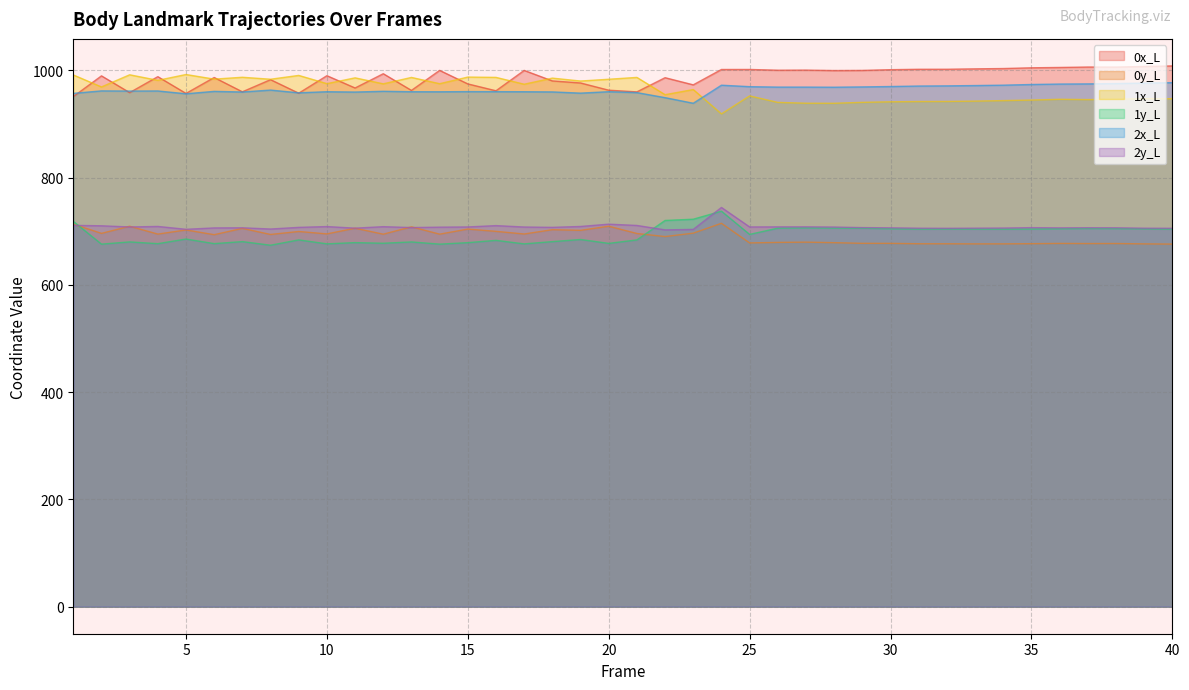

How many lines are shown in the chart?

6